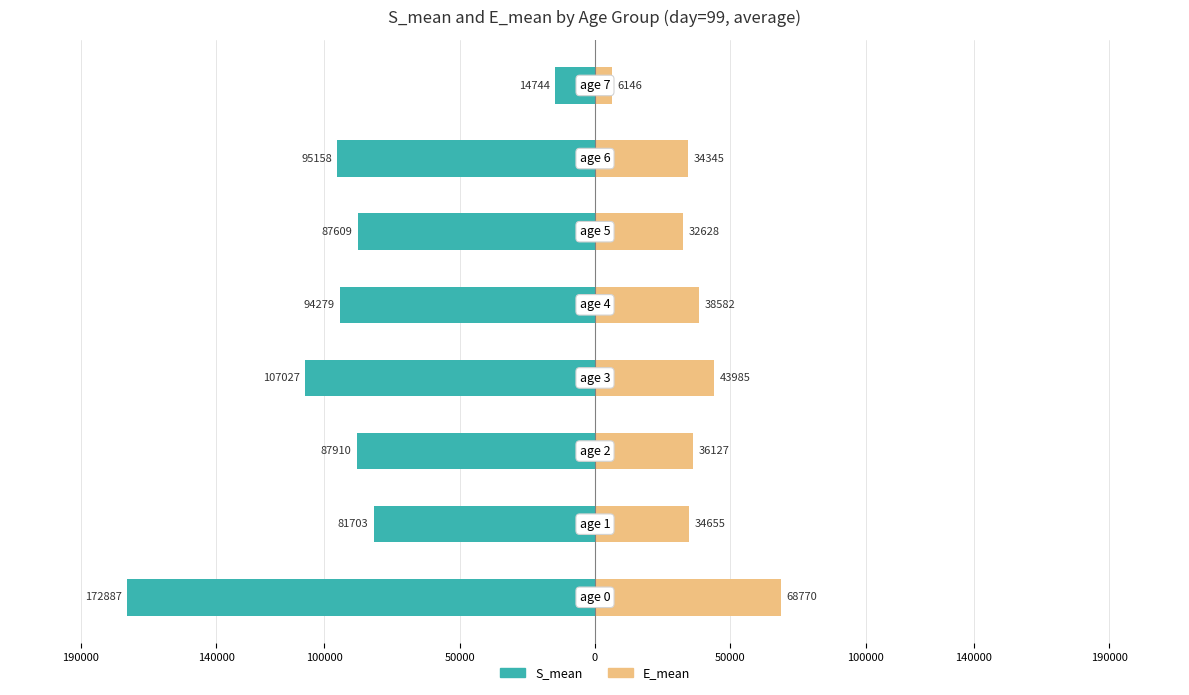

Reading left to right, transcribe all the data shown in this chart.

S_mean: 190000=-172887.4	140000=-81702.7	100000=-87910.0	50000=-107027.3	0=-94278.8	50000=-87608.7	100000=-95157.9	140000=-14743.8
E_mean: 190000=68770.2	140000=34654.5	100000=36127.3	50000=43984.9	0=38581.7	50000=32627.7	100000=34344.6	140000=6145.7